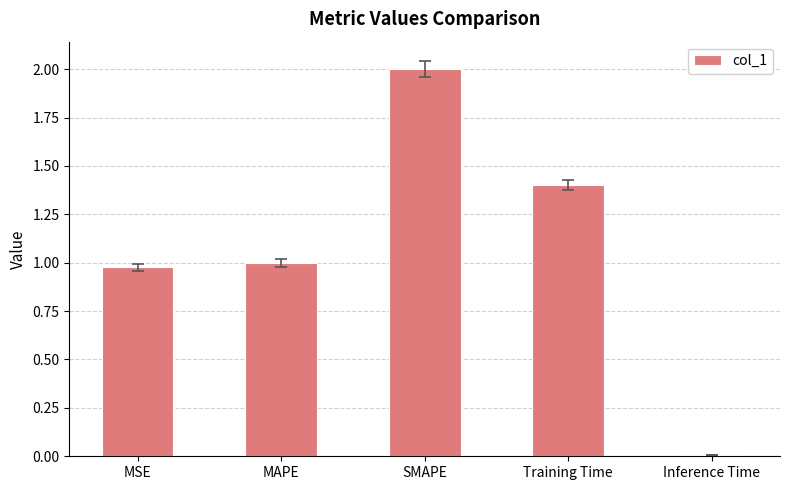

Where is the data nearest to the value 1?

MAPE